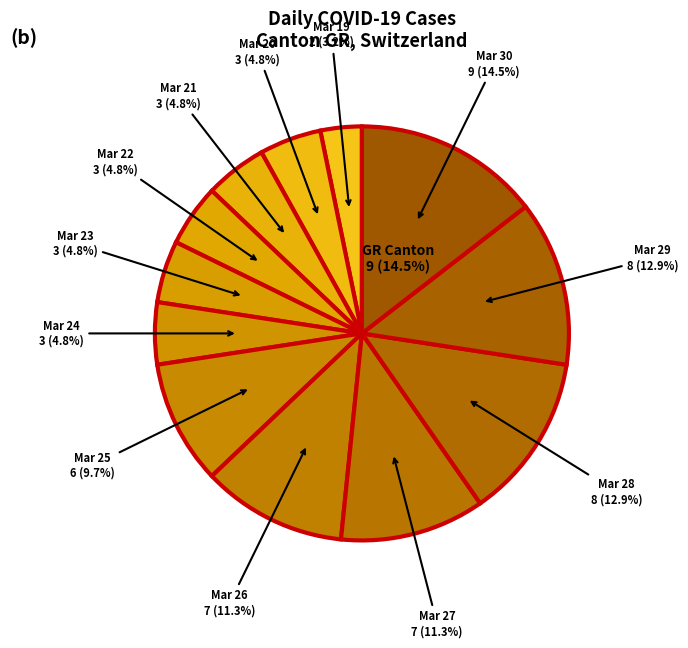

How many slices are in this pie chart?

12